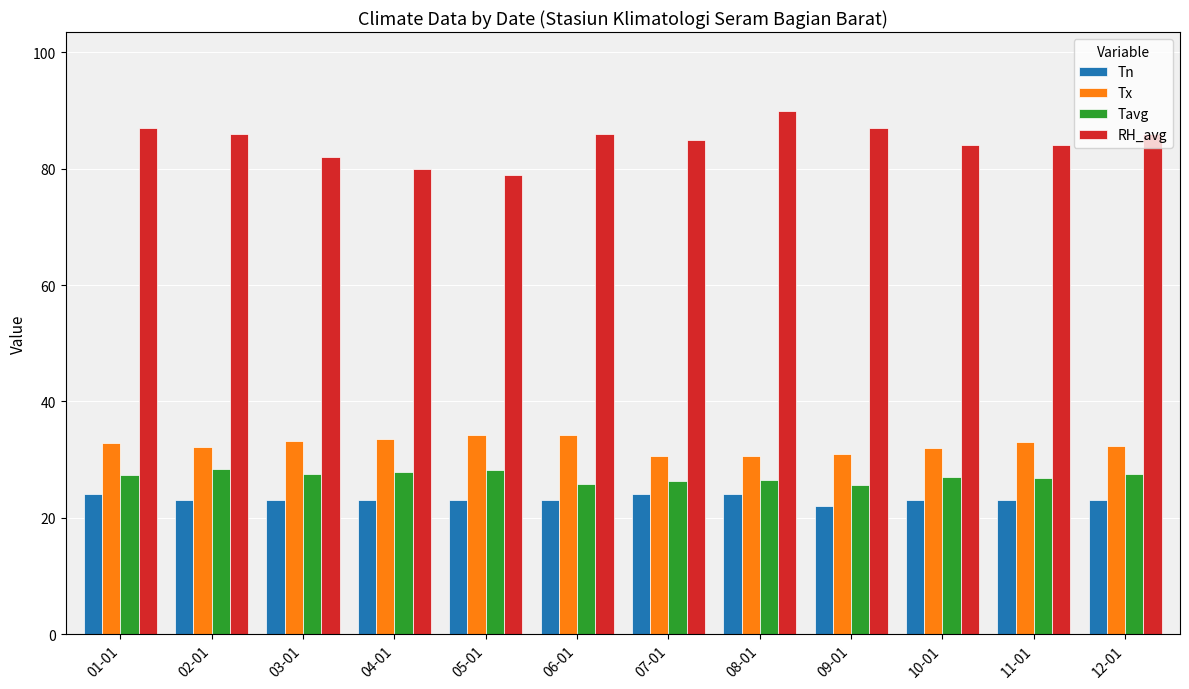

List the series in order of their peak value, highest first.

RH_avg, Tx, Tavg, Tn